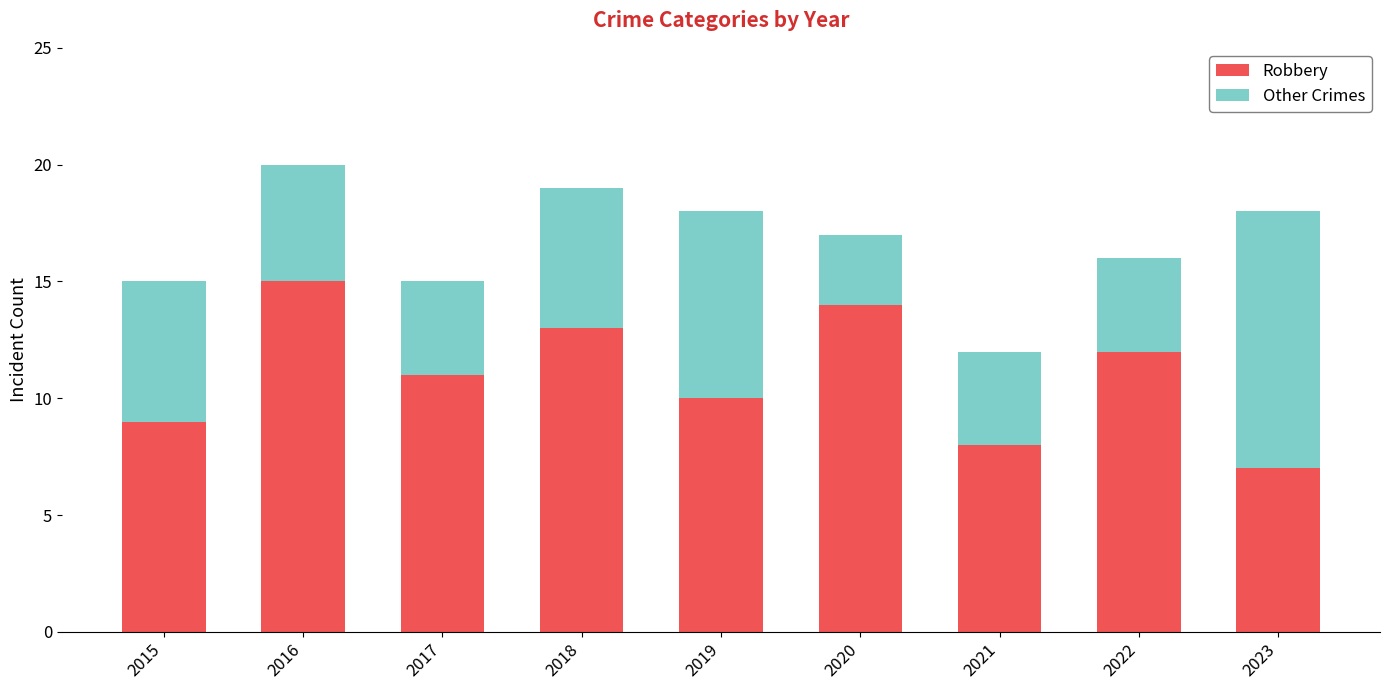

Read the Robbery value at 2016.

15